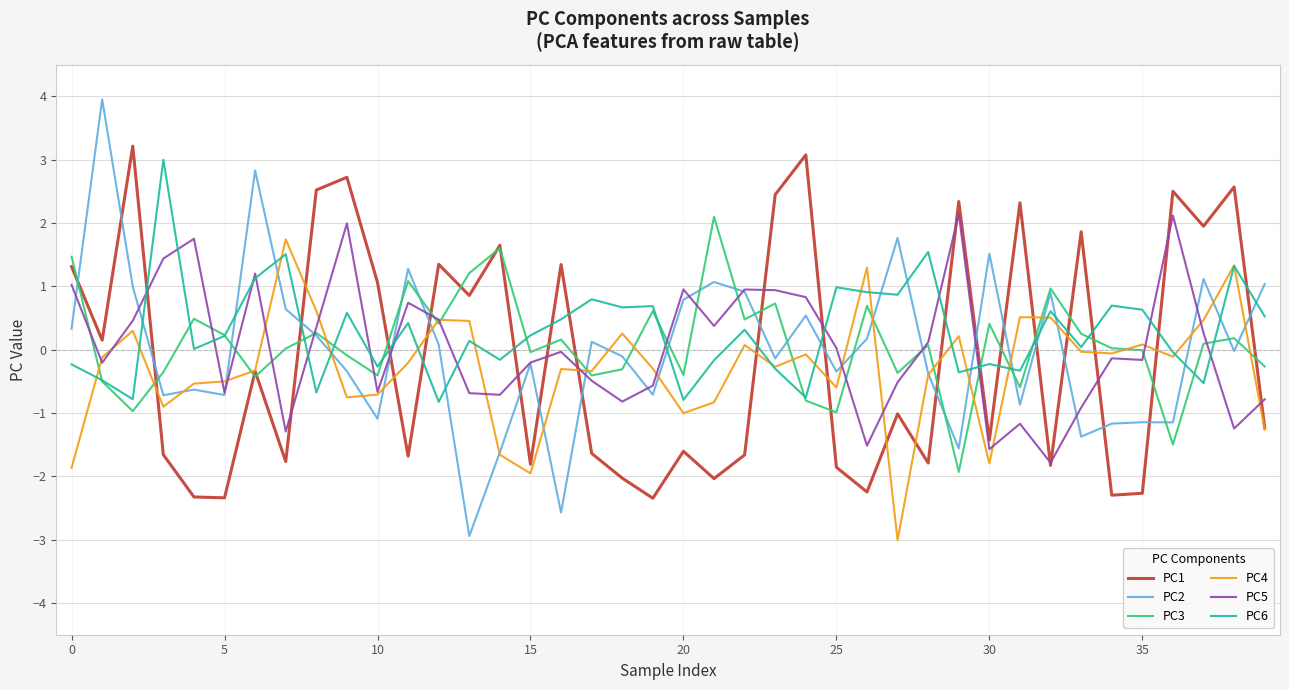

True or false: PC2 and PC1 intersect in this chart.

True